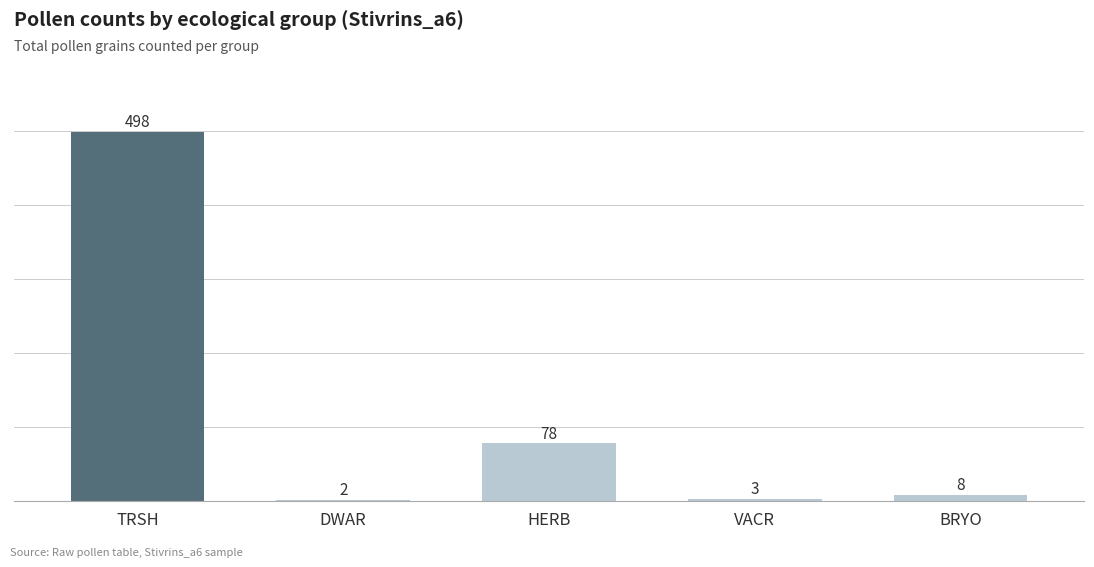

What is the label of the 5th bar from the right?

TRSH